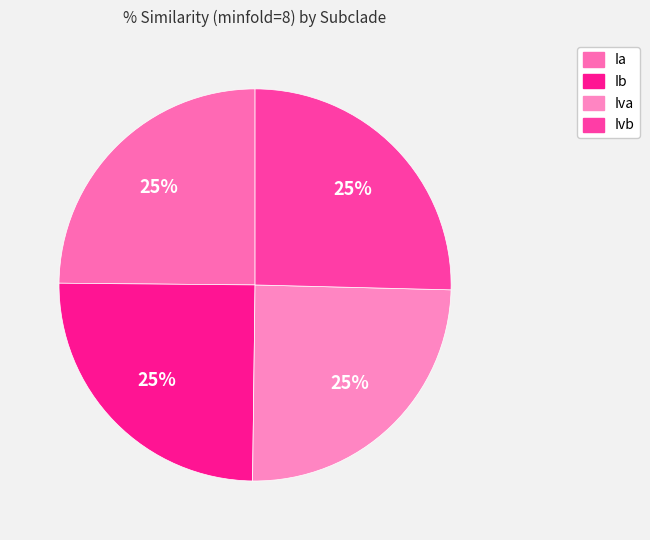

Which category has the biggest portion of the pie?

Ivb